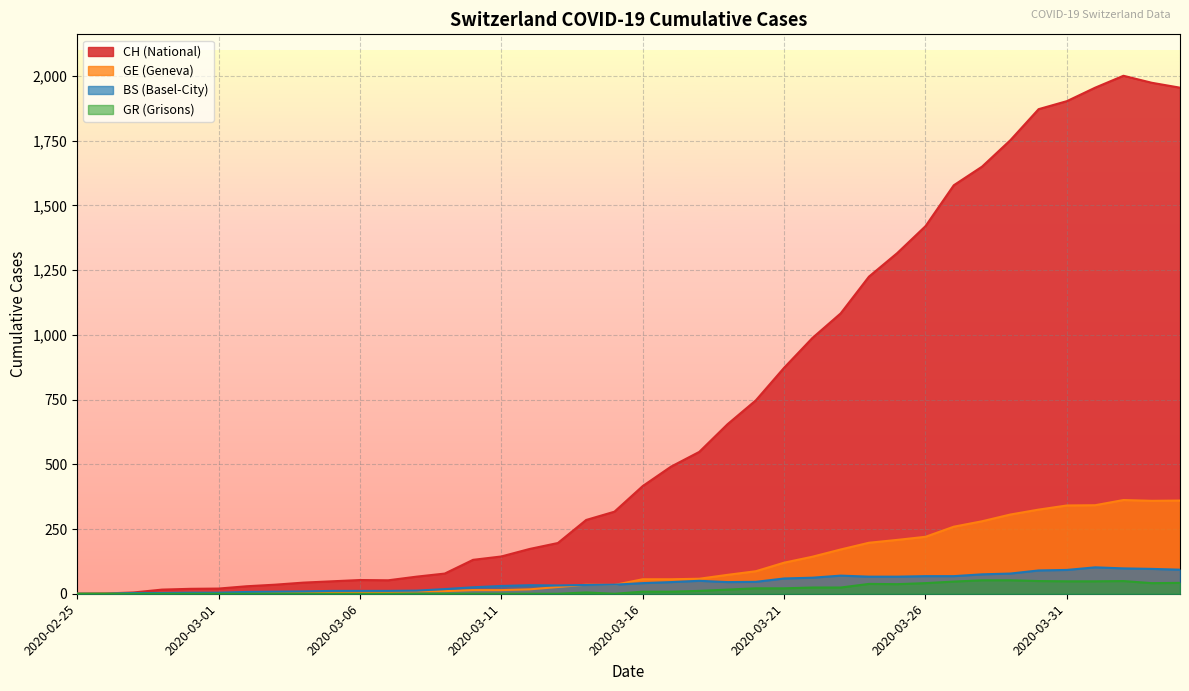

Is the value of GE at 2020-03-08 greater than the value of GR at 2020-03-05?

Yes